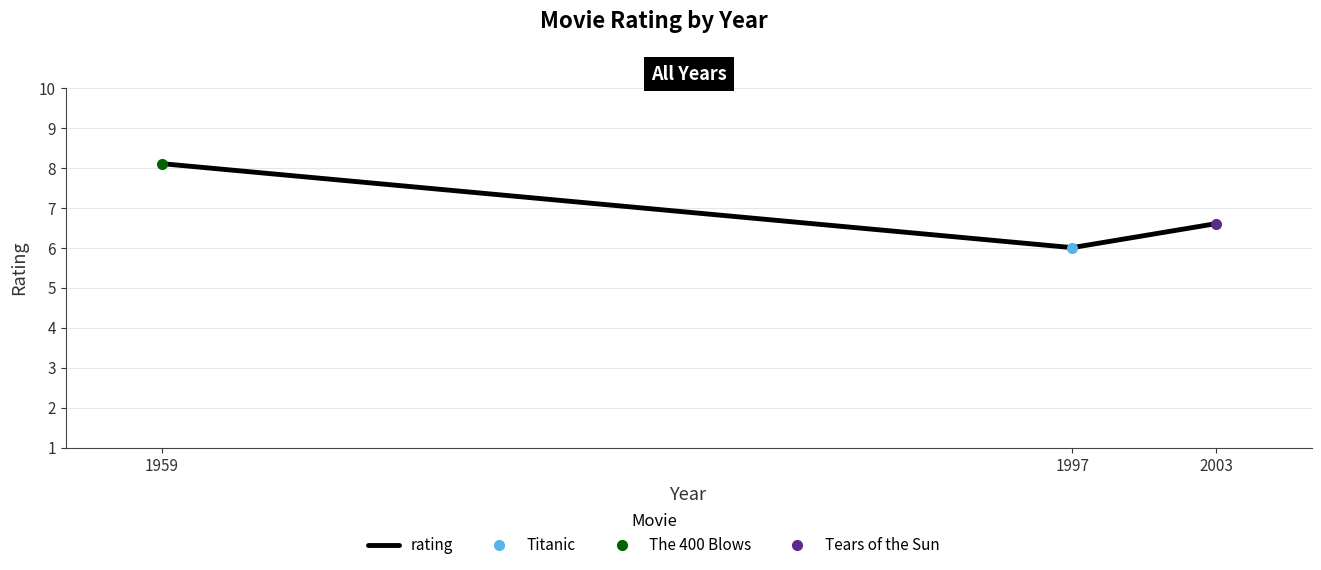

List the labels in order of value, largest first.

1959, 2003, 1997